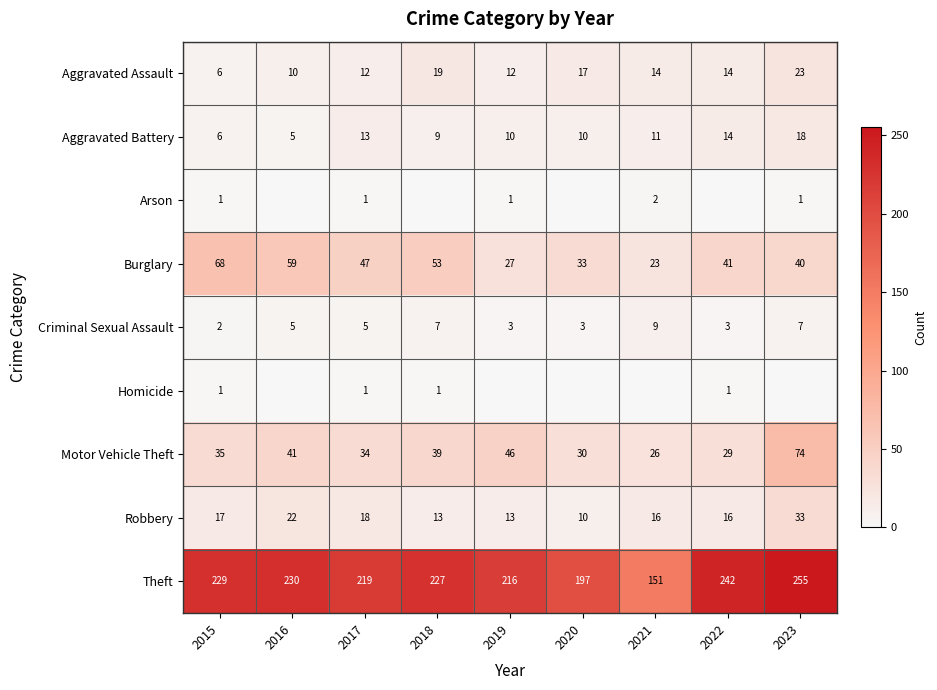

What is the total value across all series at 2017?

350